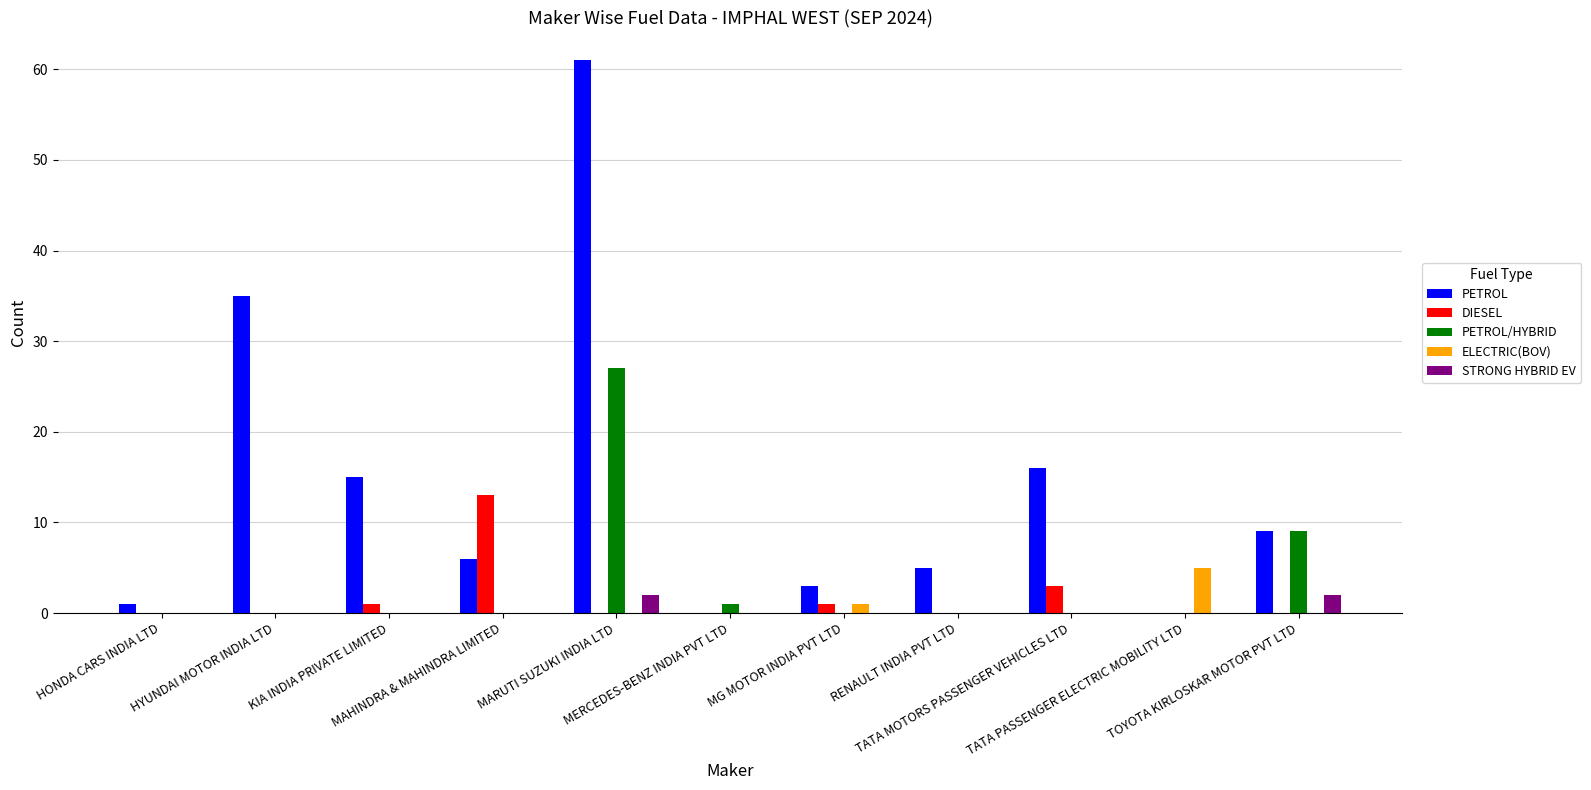

How many series are shown in this chart?

5